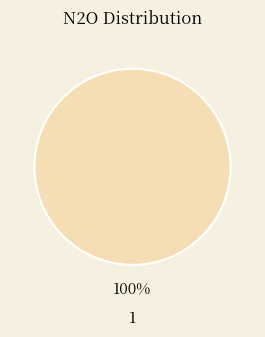

Does any single category account for the majority?

Yes